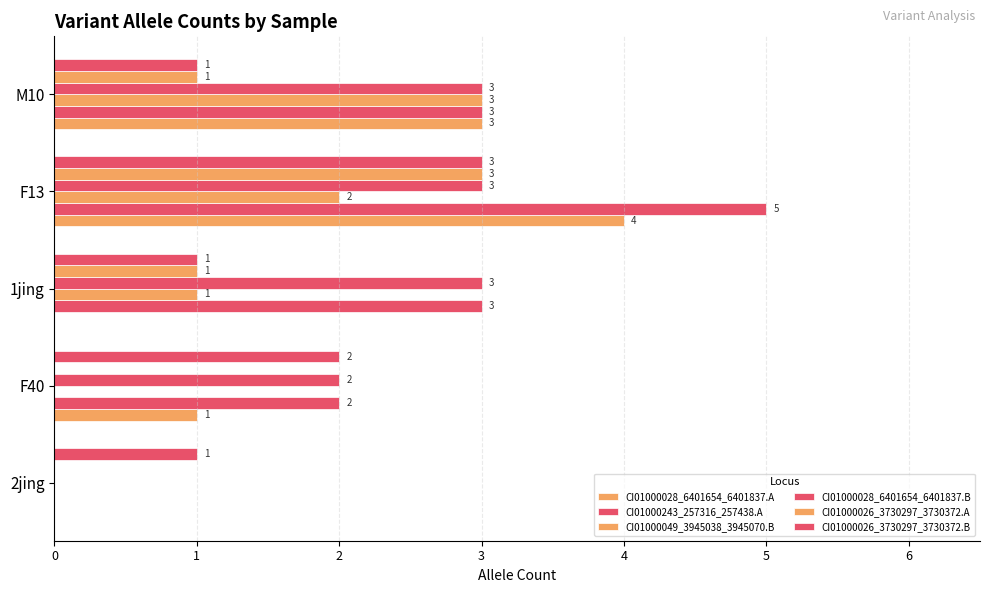

What is the highest value of the CI01000026_3730297_3730372.B series?

3